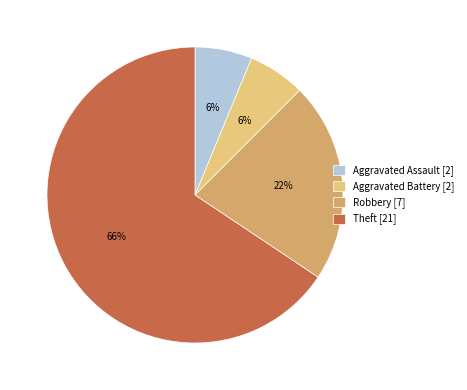

Is the sum of Theft [21] and Aggravated Battery [2] greater than half?

Yes